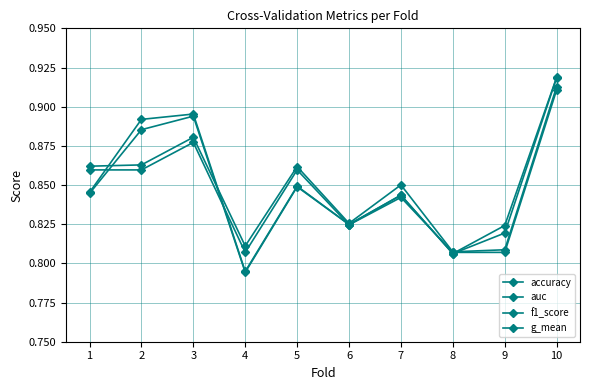

Is this an area chart (filled region under the line)?

No